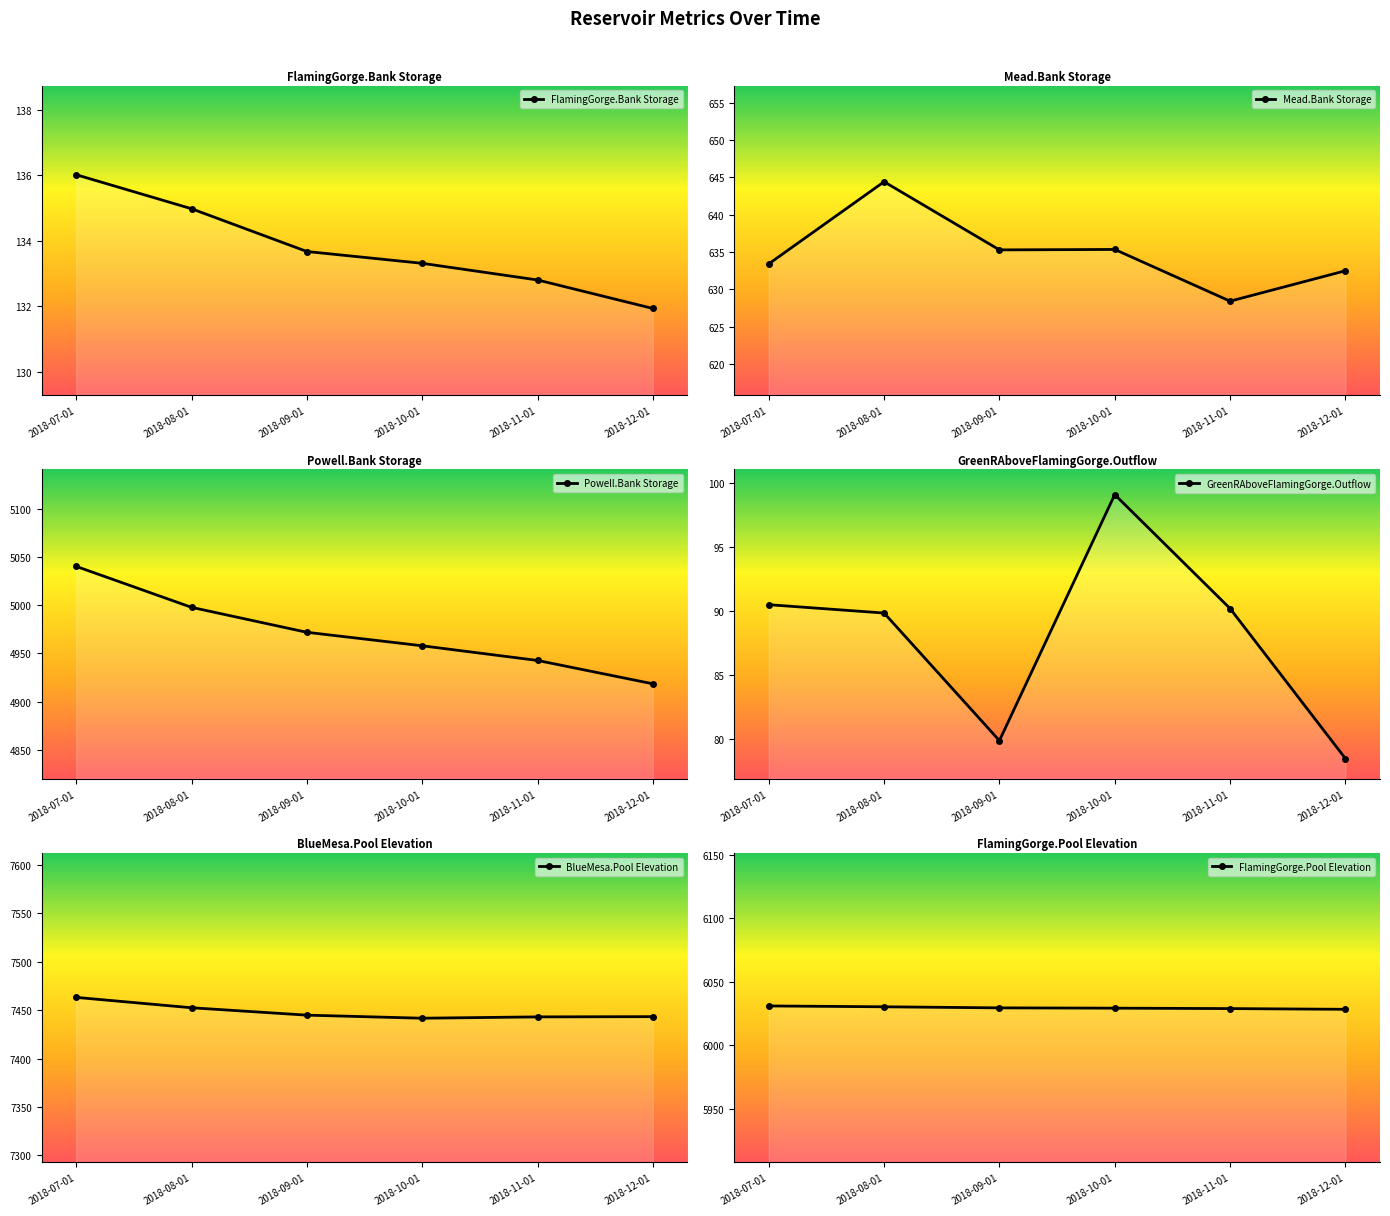

At how many categories does at least one series exceed 2386?

6